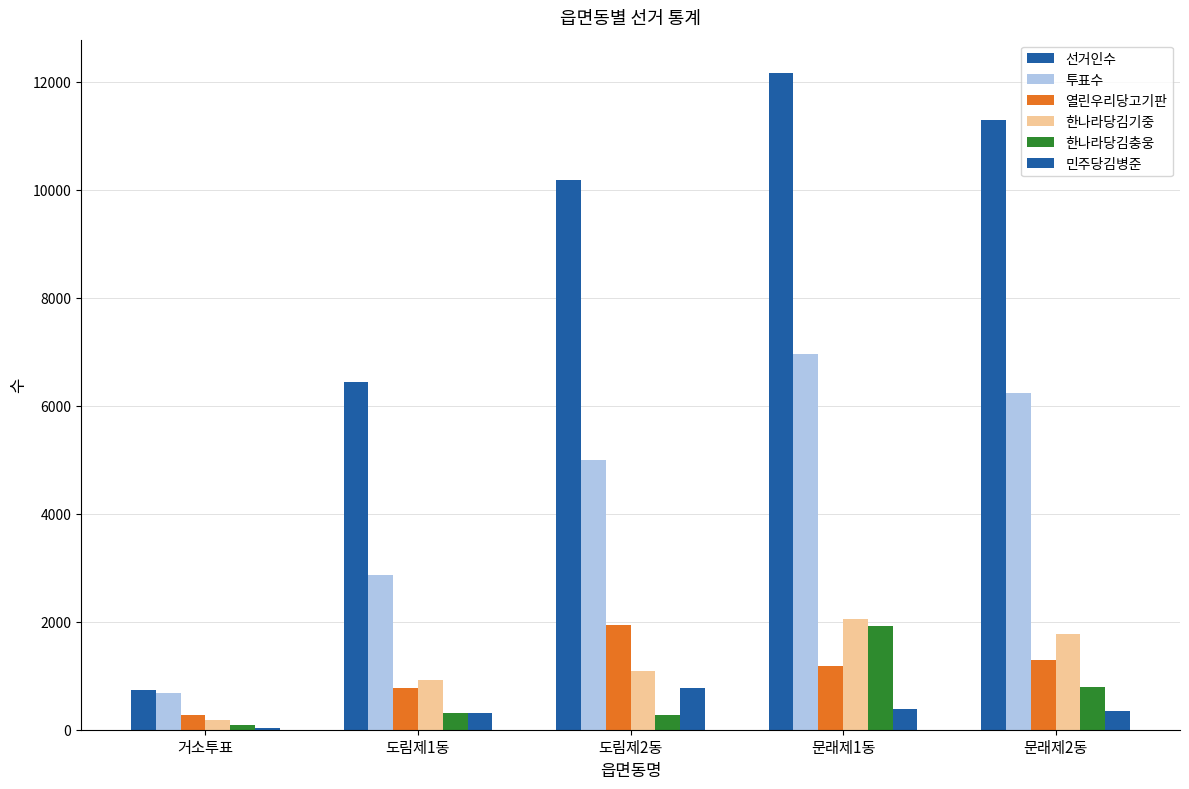

How many groups of bars are there?

5